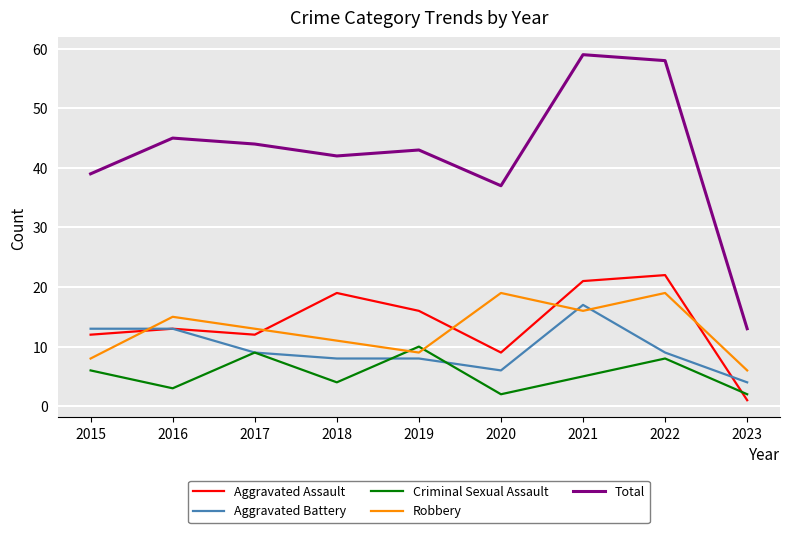

How many interior local peaks does the Criminal Sexual Assault series have?

3